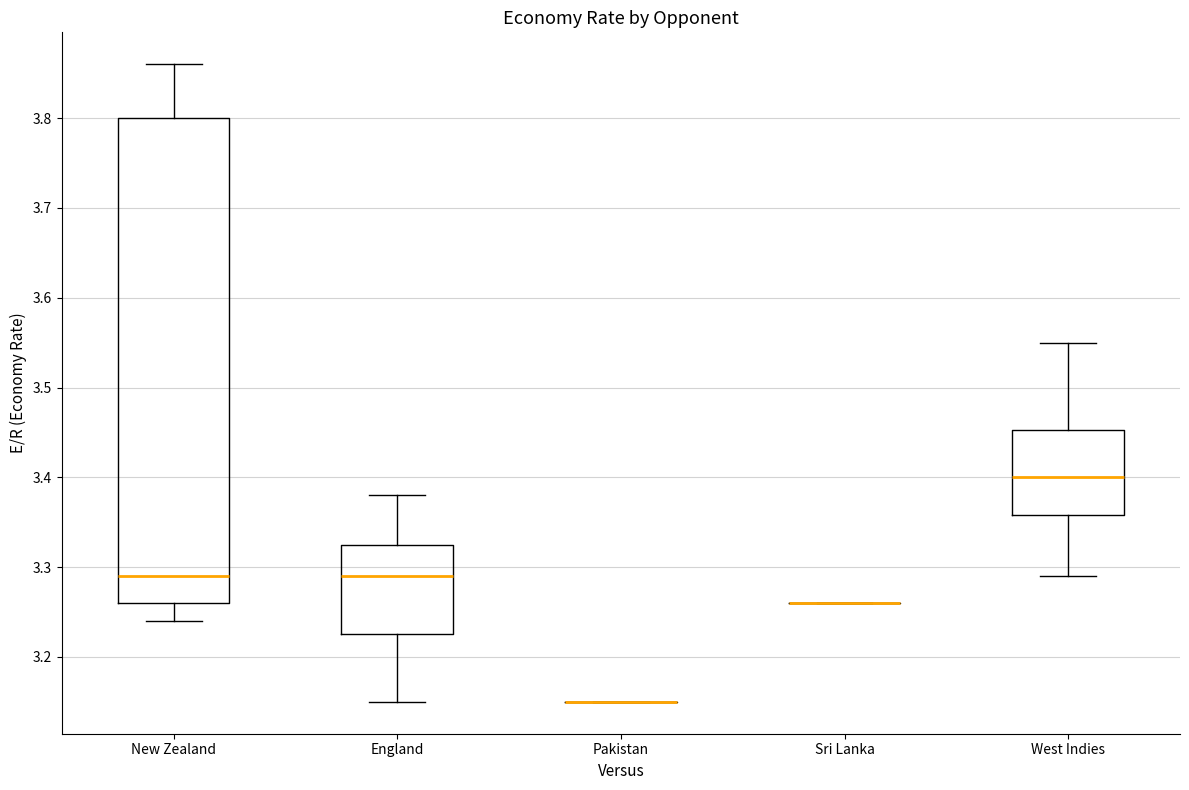

Reading left to right, read every box against the y-axis: the position of its median line, the range the box covers, and the ends of its whiskers. The values are not printed on the chart, so give them approximately, as read against the axis.

New Zealand: median 3.29, box 3.26 to 3.80, whiskers 3.24 to 3.86
England: median 3.29, box 3.23 to 3.33, whiskers 3.15 to 3.38
Pakistan: box collapsed to a line at 3.15, whiskers 3.15 to 3.15
Sri Lanka: box collapsed to a line at 3.26, whiskers 3.26 to 3.26
West Indies: median 3.40, box 3.36 to 3.45, whiskers 3.29 to 3.55